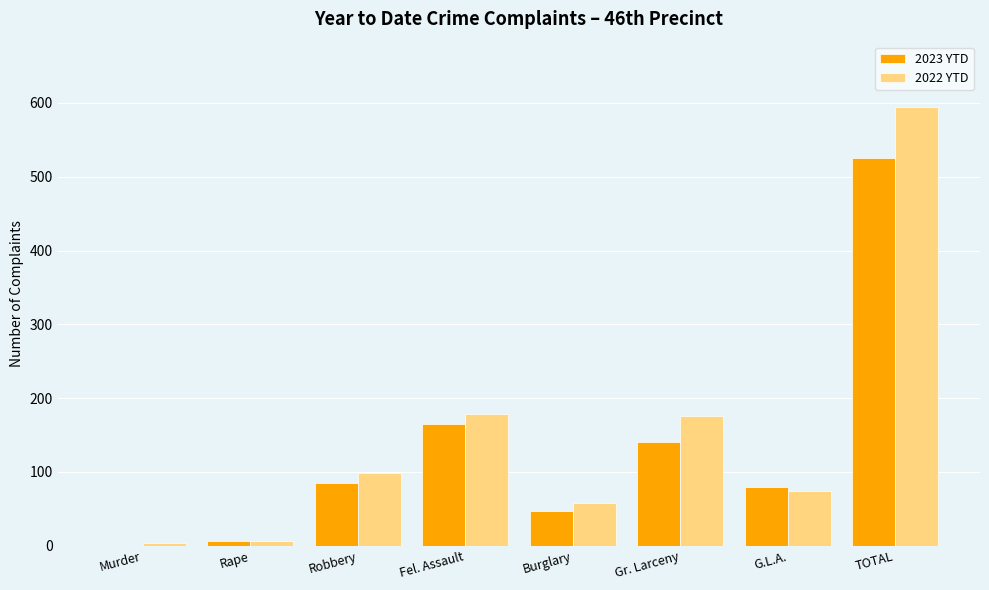

Where is 2023 YTD nearest to the value 263?

Fel. Assault